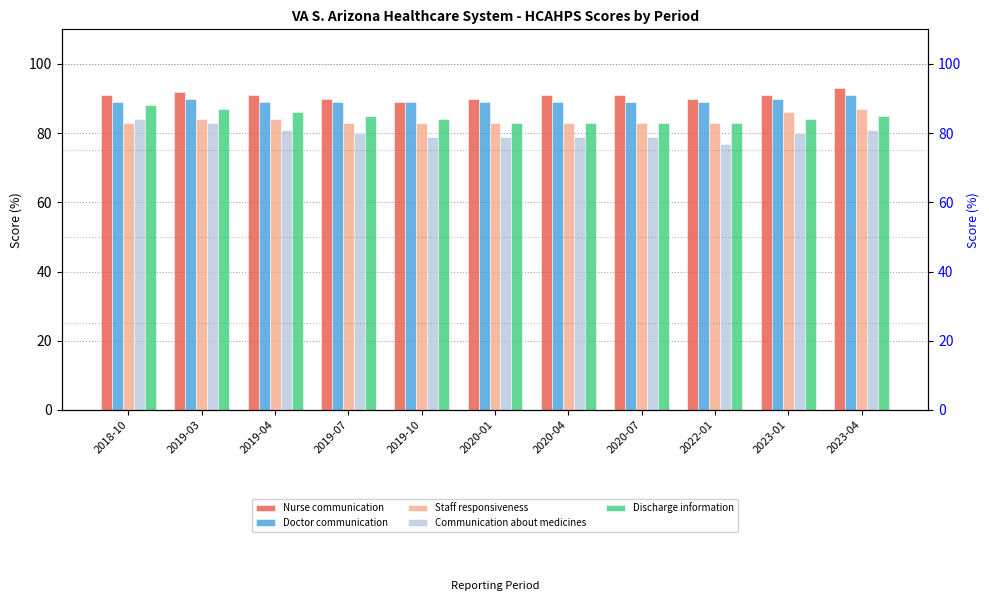

Is the value of Staff responsiveness at 2023-01 greater than the value of Communication about medicines at 2023-04?

Yes